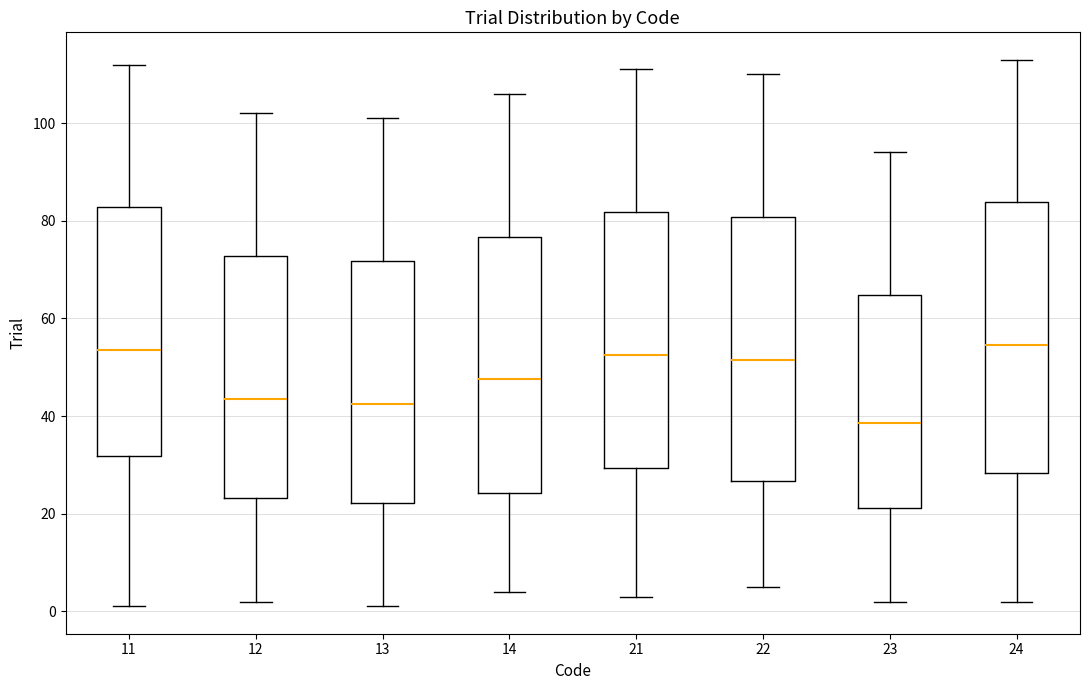

Reading left to right, read every box against the y-axis: the position of its median line, the range the box covers, and the ends of its whiskers. The values are not printed on the chart, so give them approximately, as read against the axis.

11: median 54, box 32 to 82, whiskers 2 to 112
12: median 44, box 24 to 72, whiskers 2 to 102
13: median 42, box 22 to 72, whiskers 2 to 102
14: median 48, box 24 to 76, whiskers 4 to 106
21: median 52, box 30 to 82, whiskers 4 to 112
22: median 52, box 26 to 80, whiskers 6 to 110
23: median 38, box 22 to 64, whiskers 2 to 94
24: median 54, box 28 to 84, whiskers 2 to 114